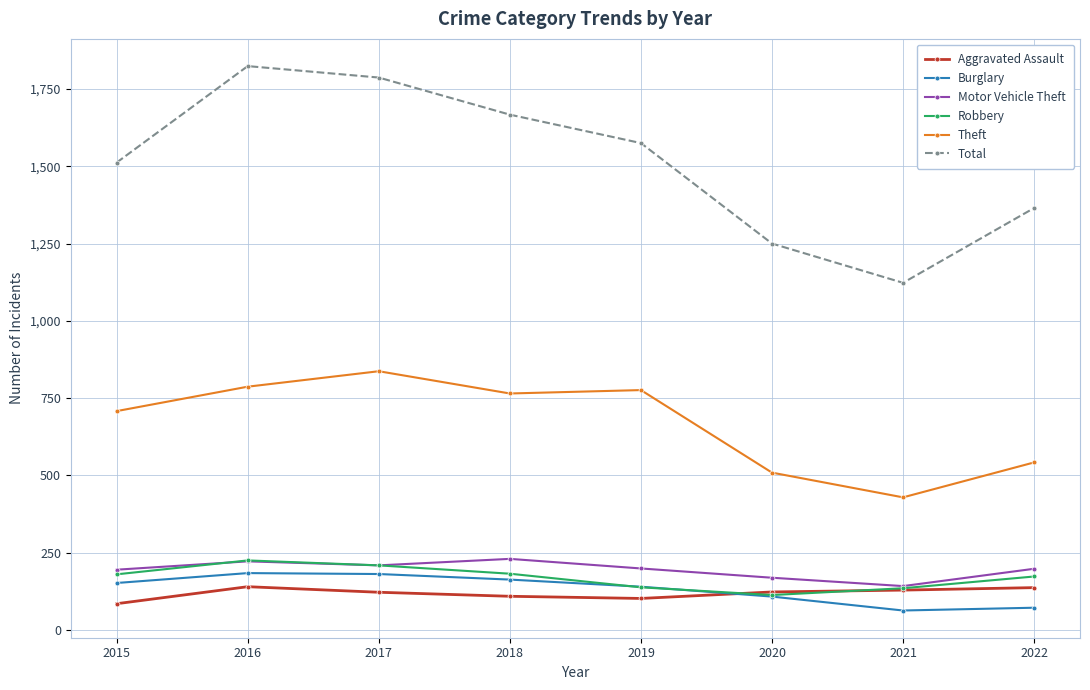

Which series has the widest spread of values?

Total